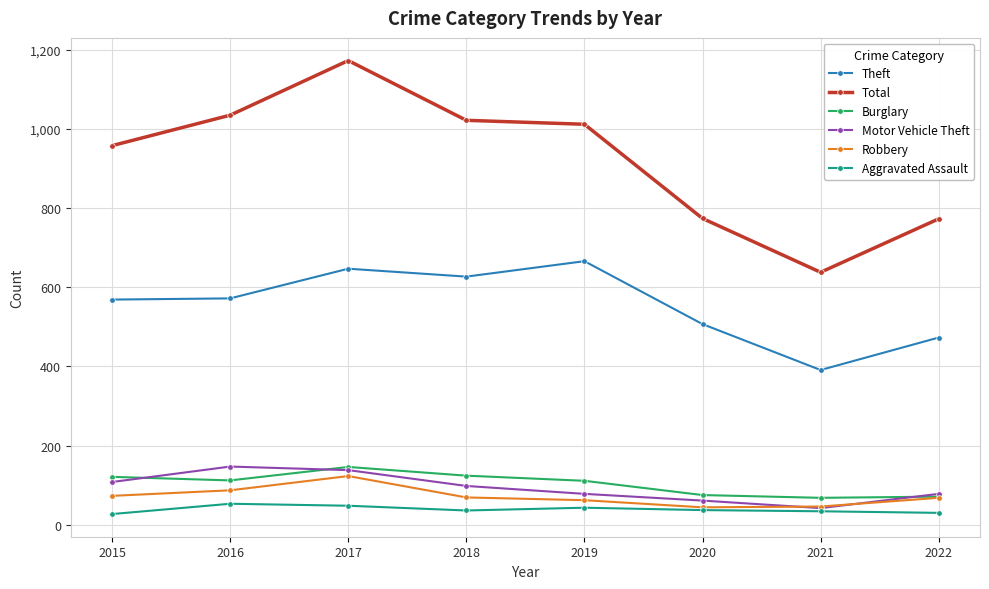

Read the Motor Vehicle Theft value at 2019.

78